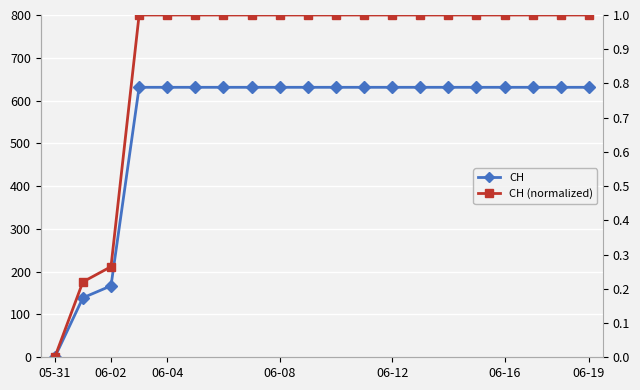

What is the sum of all CH values?

11033.0